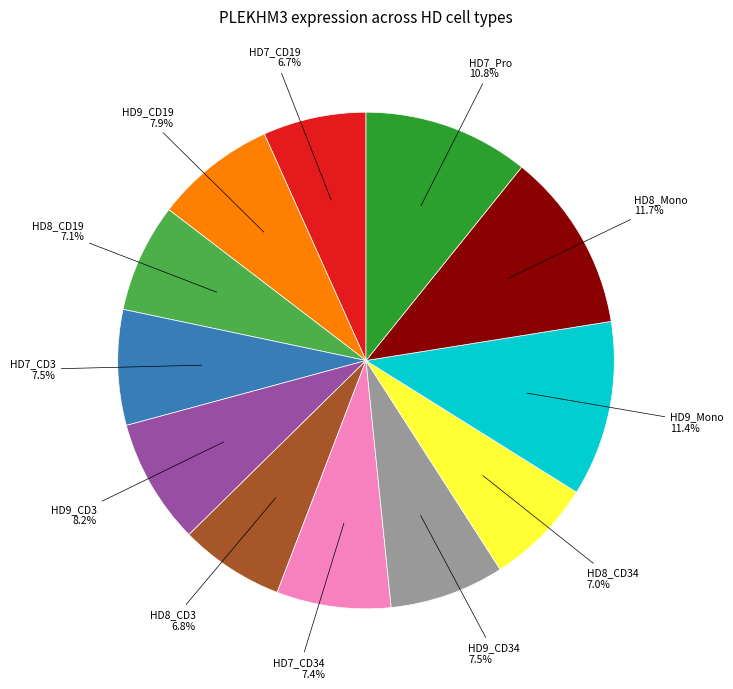

How many slices are in this pie chart?

12